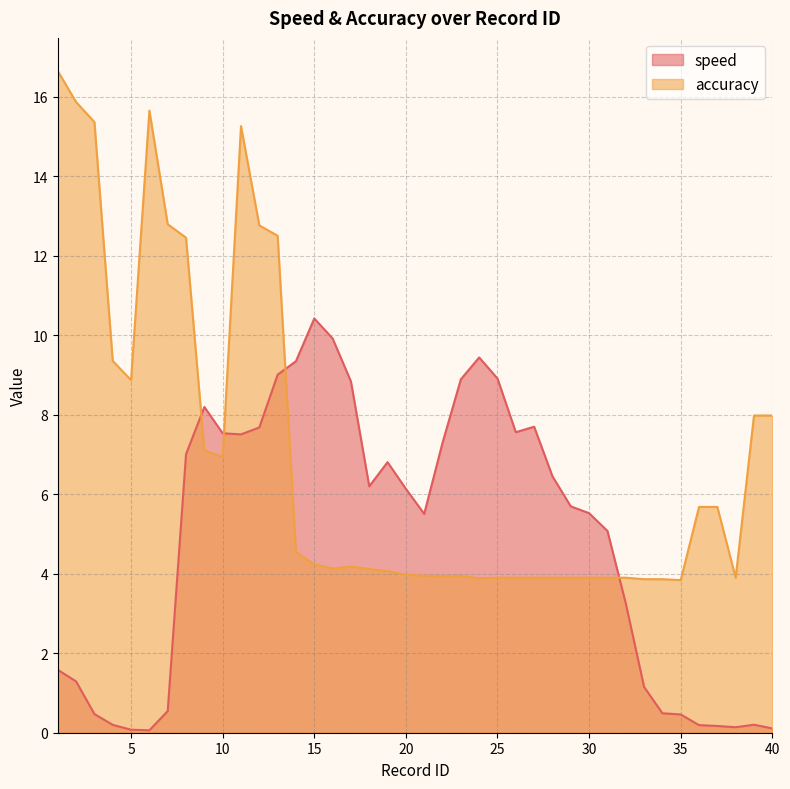

Which label corresponds to the smallest value in the chart?

6